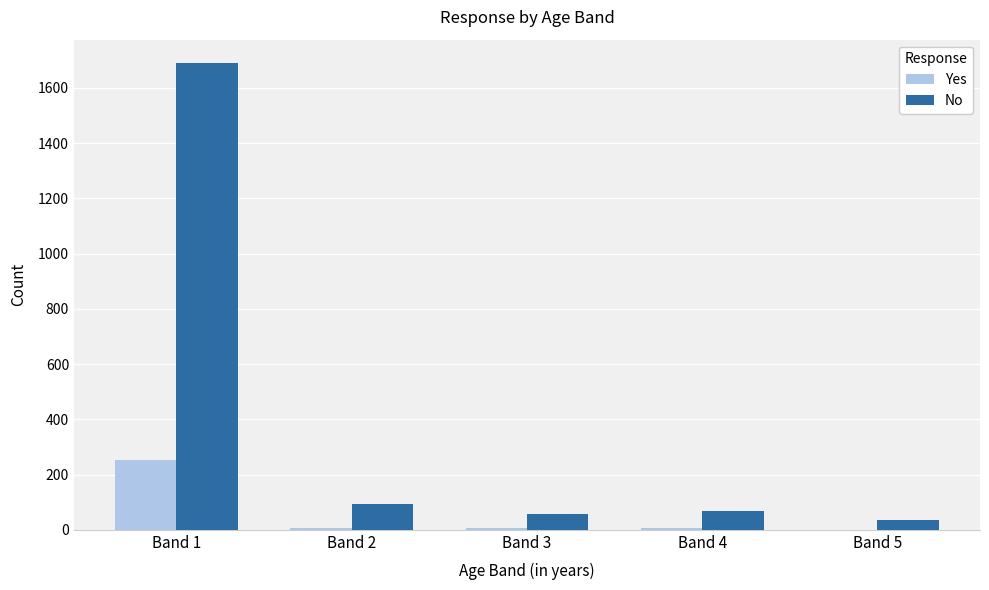

Which series changed the most between Band 1 and Band 5?

No